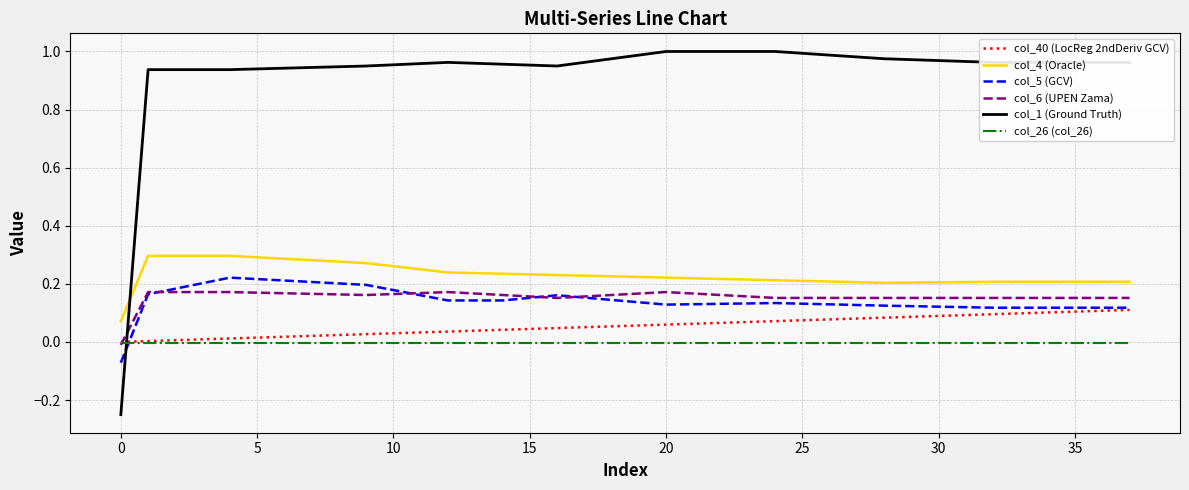

Which series ends up on top after the final intersection of col_1 (Ground Truth) and col_26 (col_26)?

col_1 (Ground Truth)